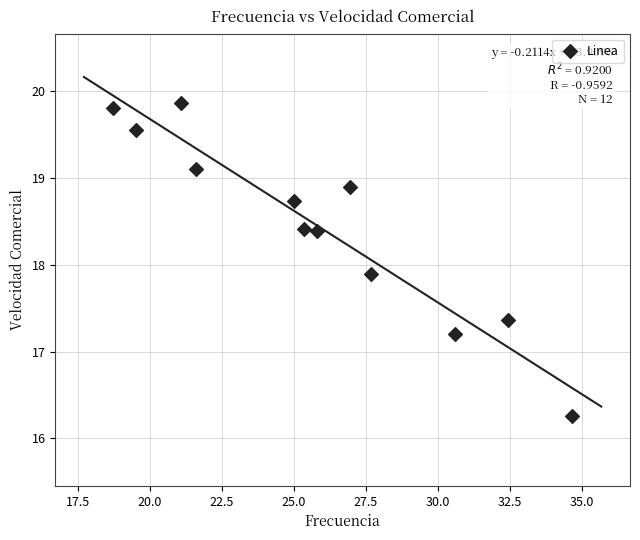

What Y value in the scatter plot is closest to 18?

17.9